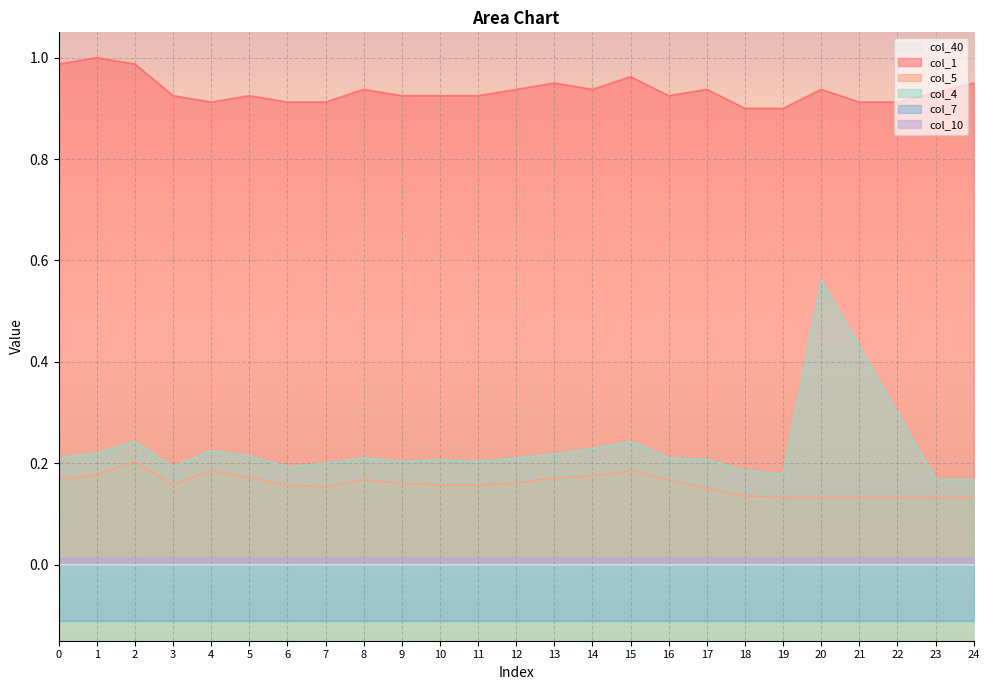

True or false: col_5 has a value of 0.2 at 16.

False